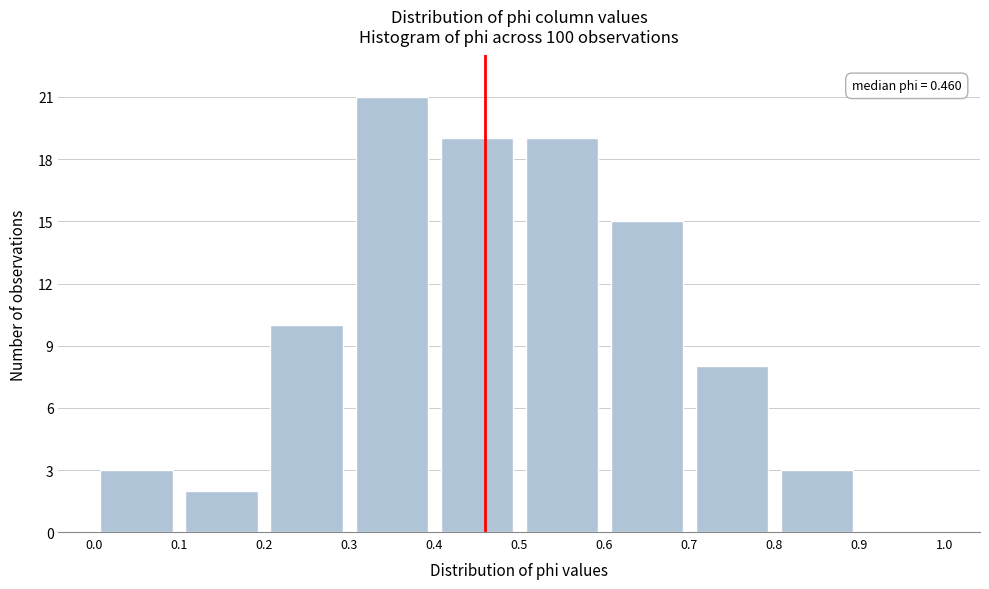

Which range on the x-axis has the tallest bar?

0.3 to 0.4